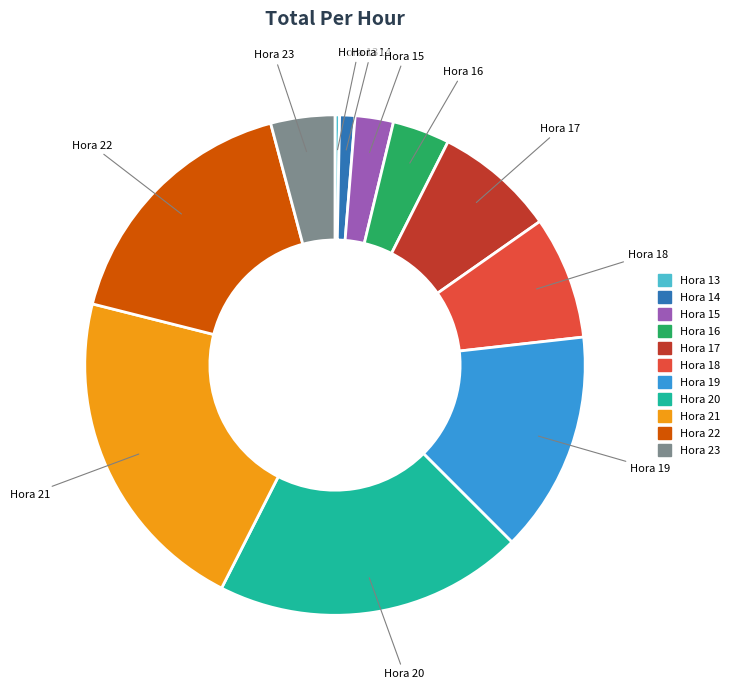

How many segments does this pie chart have?

11